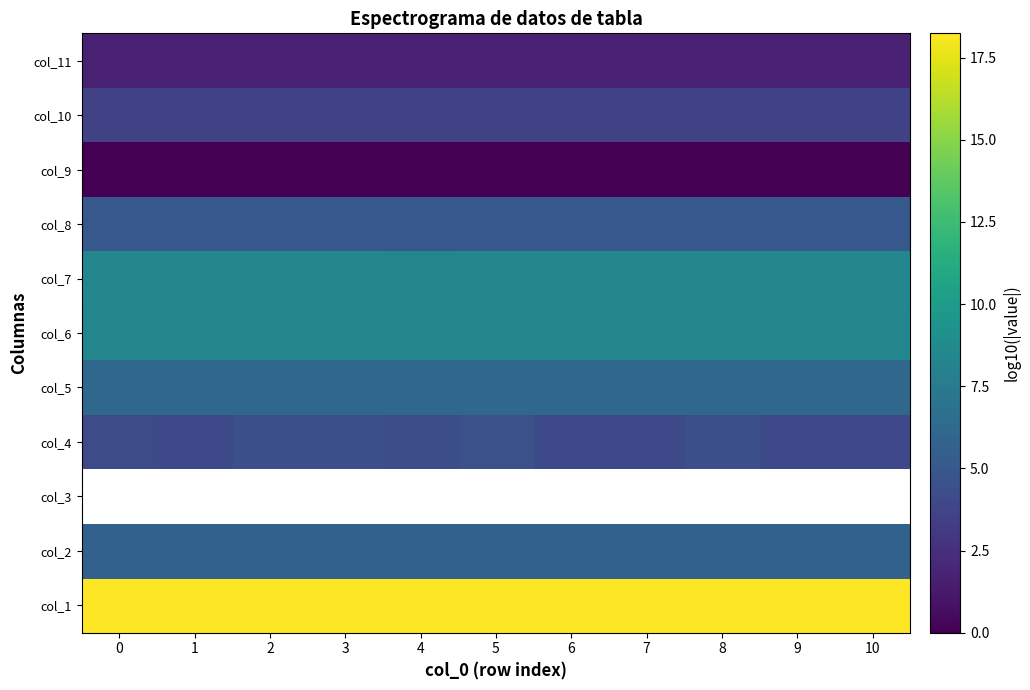

True or false: col_11 has a value of 1.0 at 3.

False